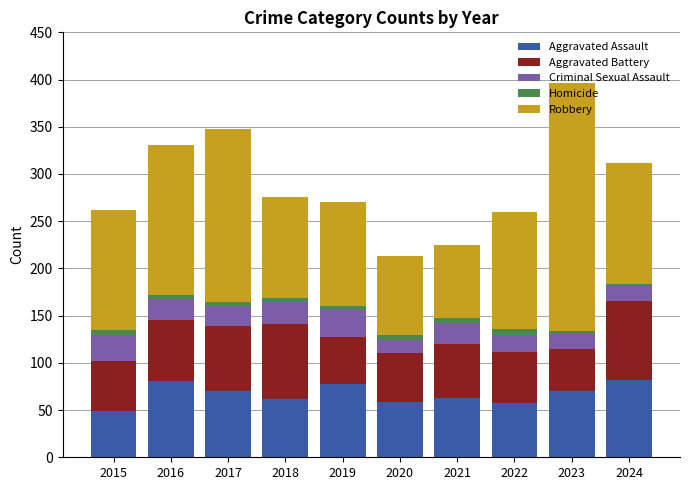

What is the sum of all Aggravated Assault values?

671